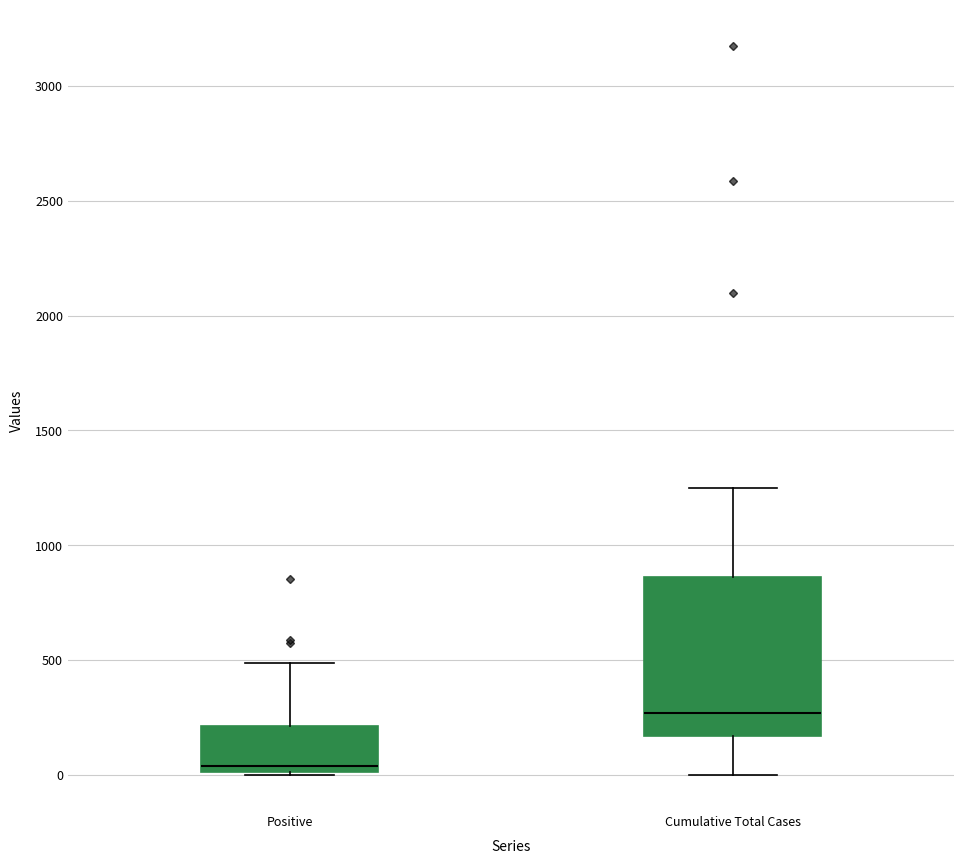

Reading left to right, read every box against the y-axis: the position of its median line, the range the box covers, and the ends of its whiskers. The values are not printed on the chart, so give them approximately, as read against the axis.

Positive: median 50, box 0 to 200, whiskers 0 to 500
Cumulative Total Cases: median 250, box 150 to 850, whiskers 0 to 1250